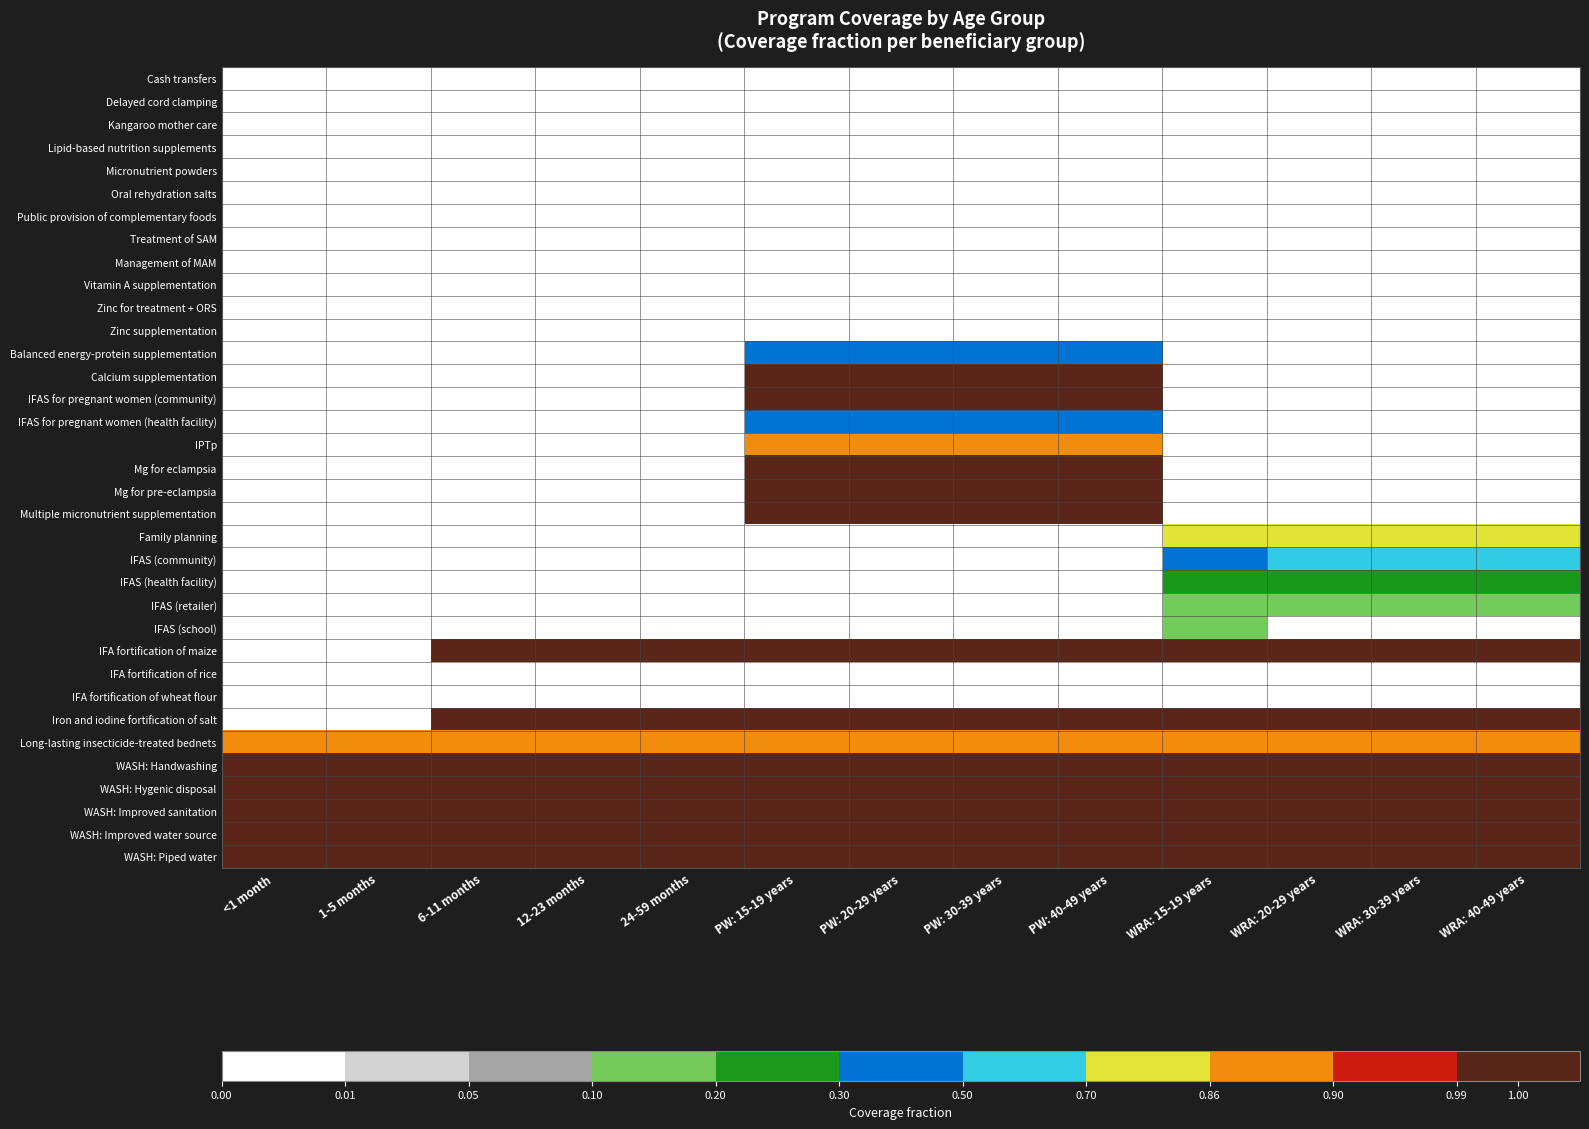

Between 1-5 months and WRA: 15-19 years, which series saw the biggest shift?

Iron and iodine fortification of salt